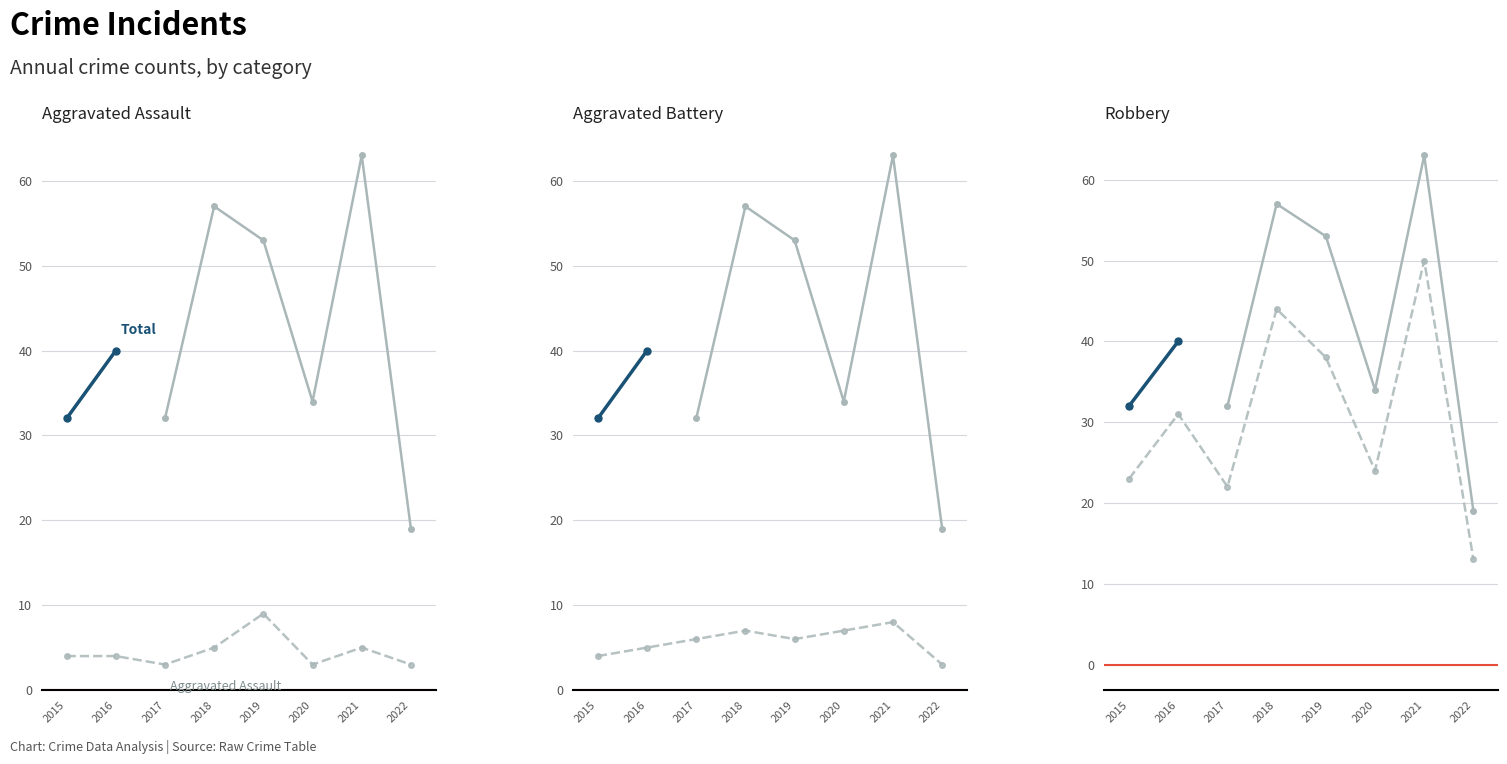

What is the value of the Aggravated Assault point at the 3rd from the left?

3